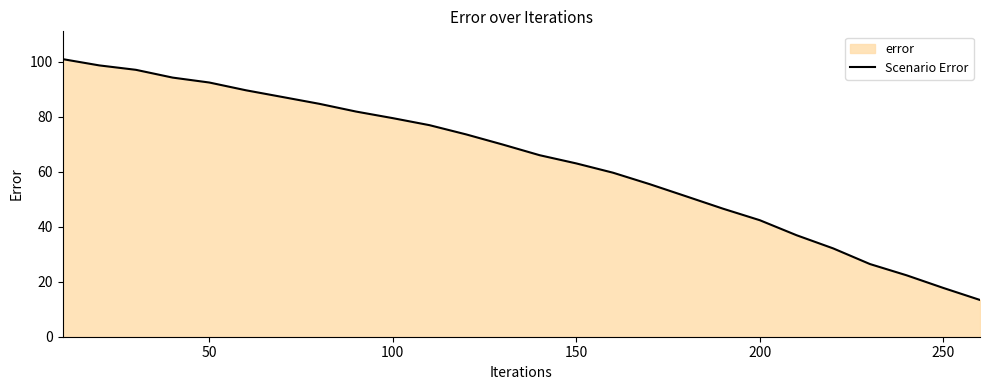

What is the difference between the maximum and minimum values?

87.5